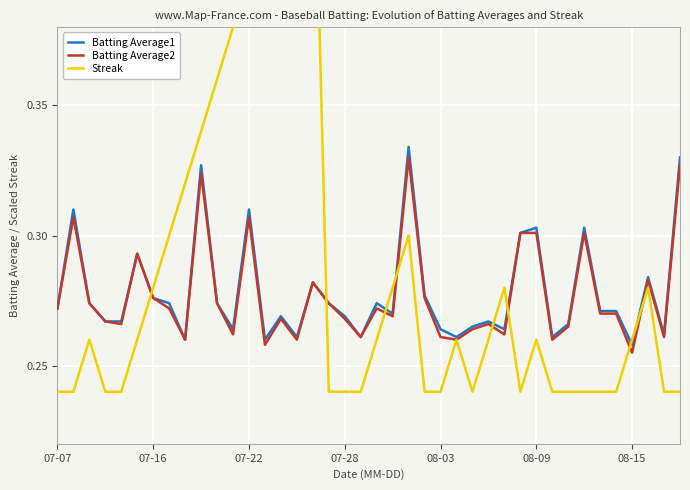

The value of Batting Average2 at 08-09 is 0.3. True or false?

True